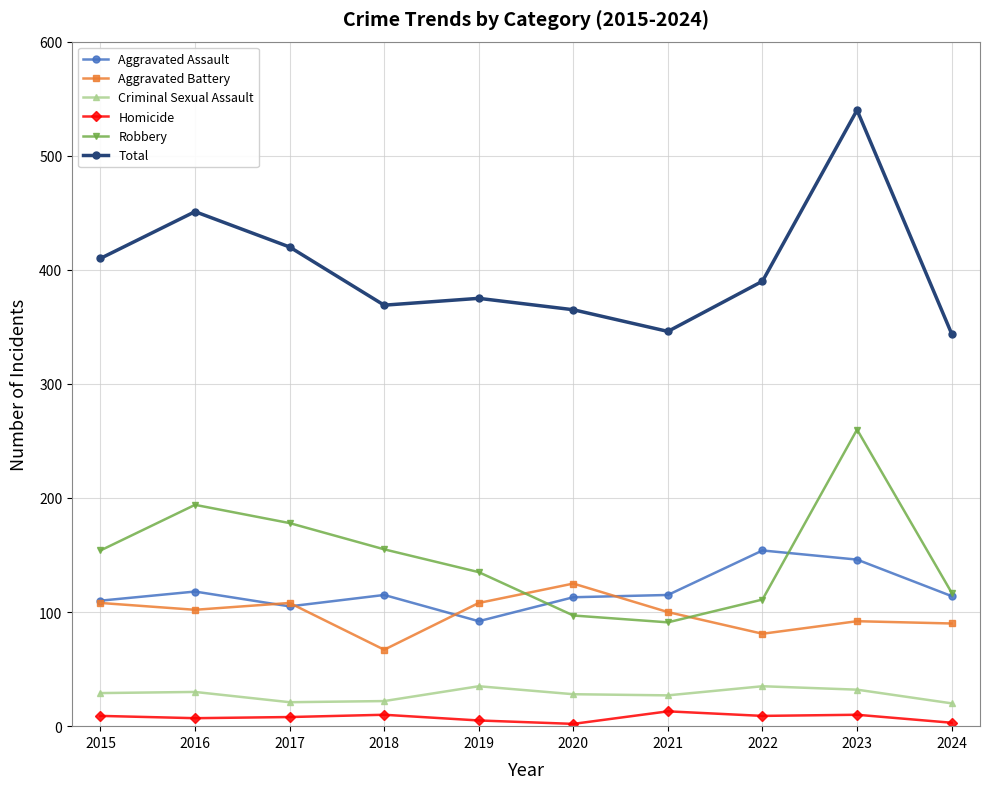

Which category has the highest value in the Robbery series?

2023